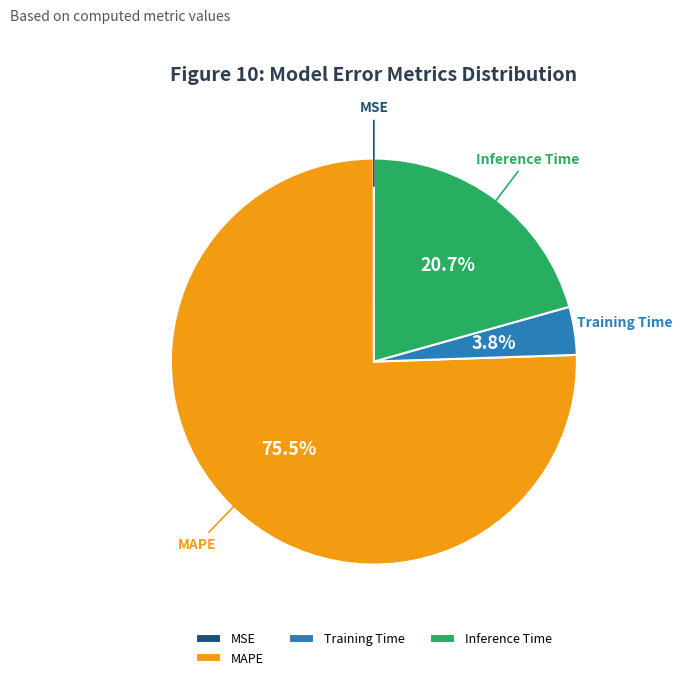

How much of the chart is everything except MAPE?

24.5%